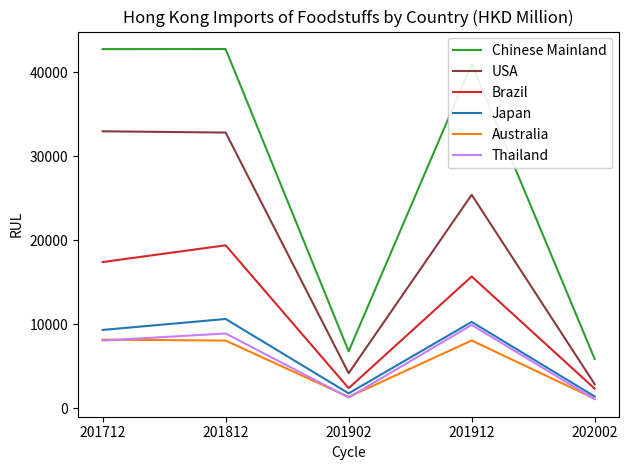

Between 201712 and 201912, which series saw the biggest shift?

USA